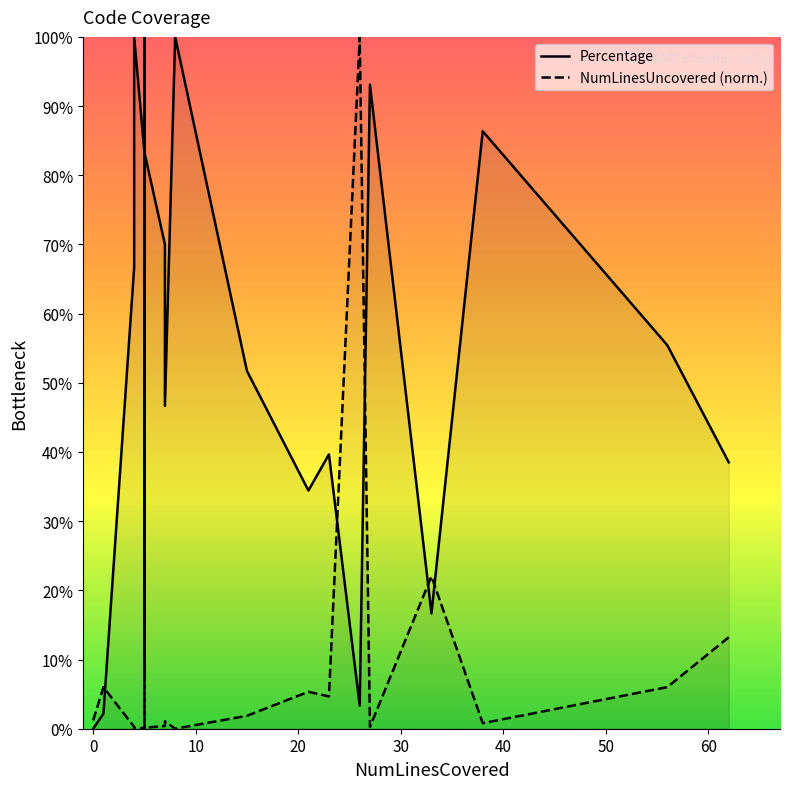

True or false: NumLinesUncovered (norm.) has more than 0 interior local peaks.

True